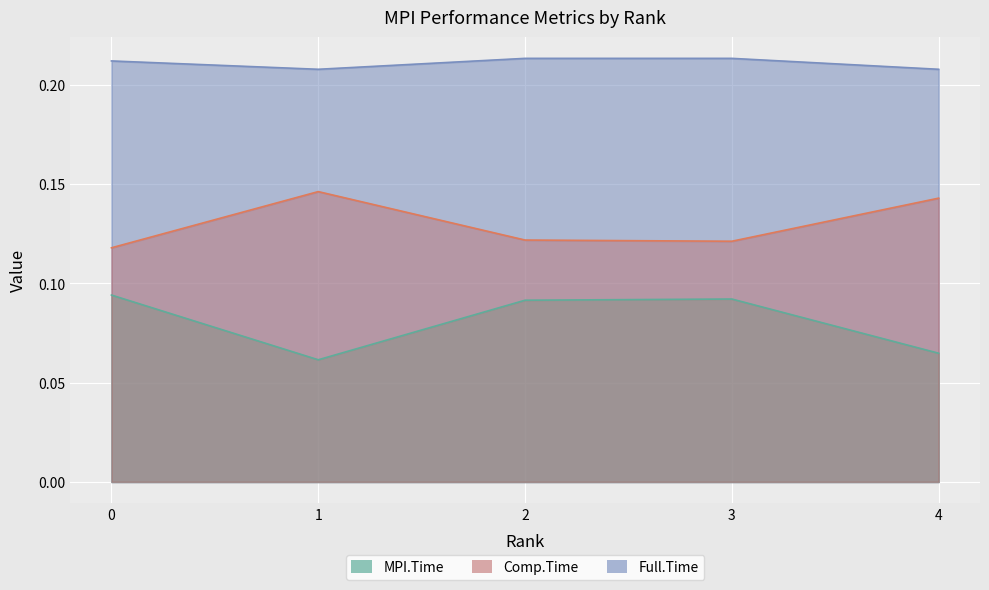

Which series has the largest range (max minus min)?

MPI.Time